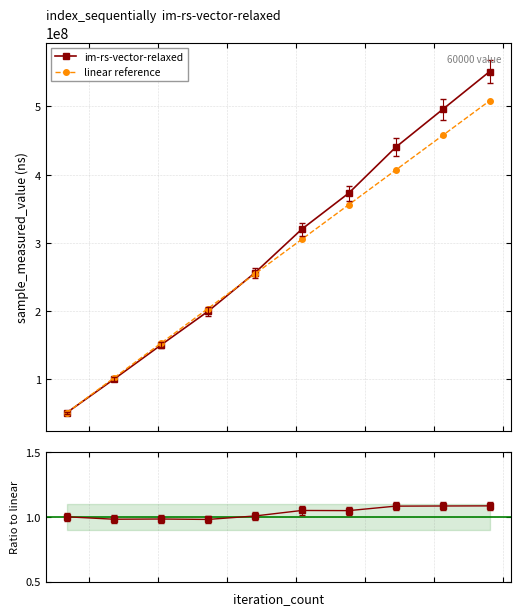

What is the value of the sample_measured_value point at the 4th from the left?

199211490